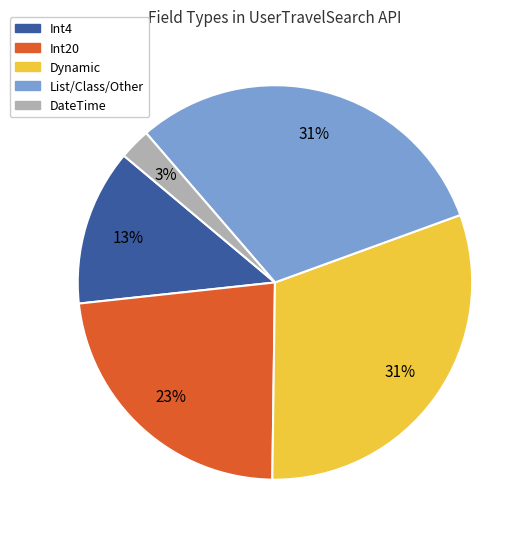

Which slice is the smallest?

DateTime